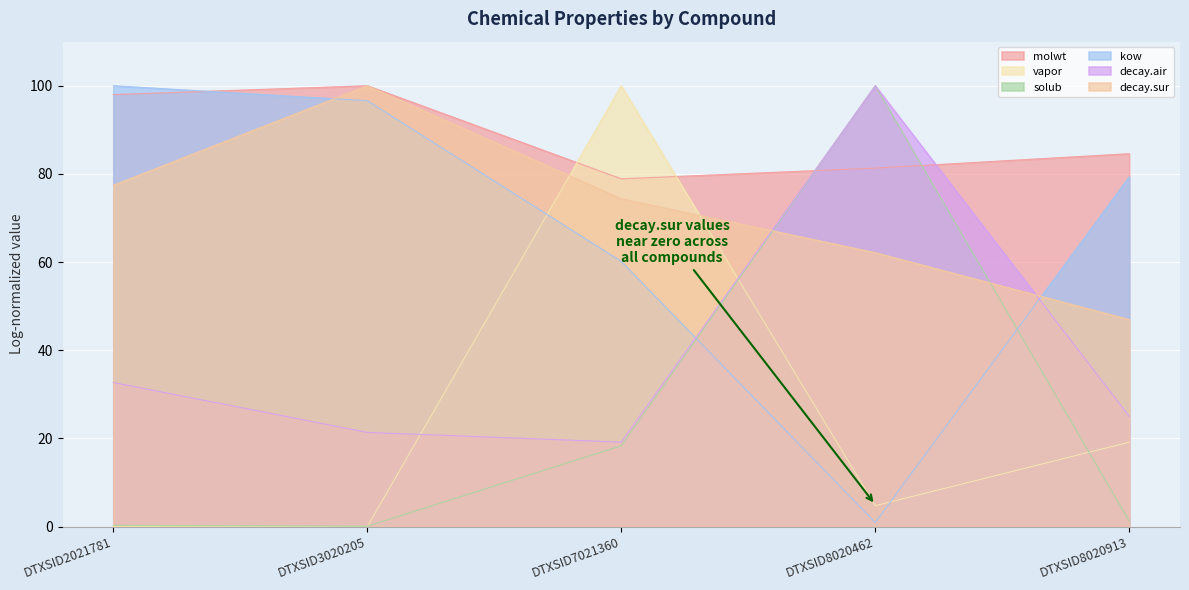

At which label is kow closest to 50?

DTXSID7021360